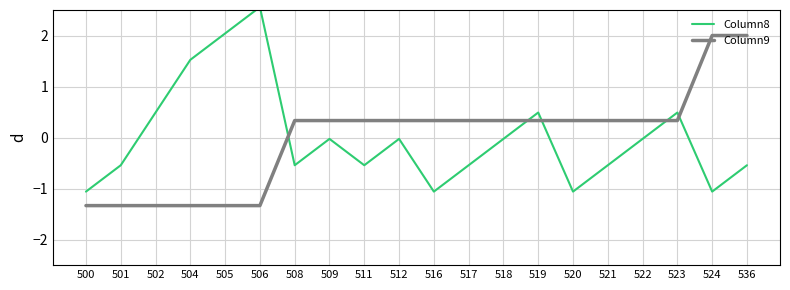

Rank the series by their maximum value, from lowest to highest.

Column9, Column8